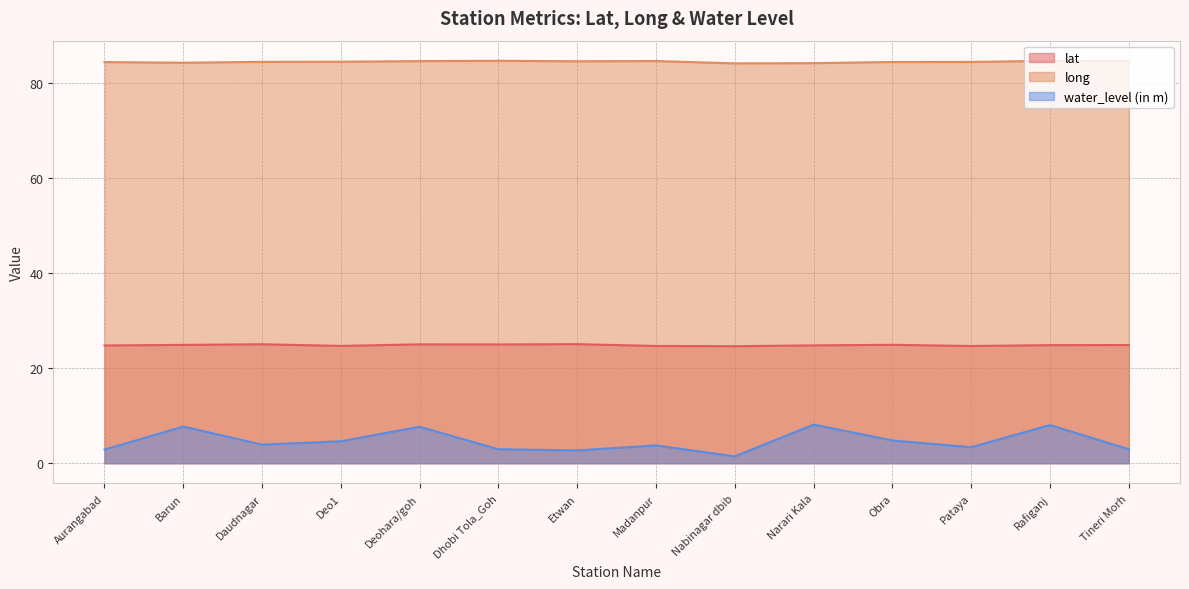

Reading right to left, list all the values displayed in this chart.

lat: 24.9	24.8	24.7	24.9	24.8	24.6	24.7	25.0	25.0	25.0	24.7	25.0	24.9	24.8
long: 84.6	84.6	84.4	84.4	84.1	84.1	84.6	84.5	84.6	84.6	84.5	84.4	84.2	84.4
water_level (in m): 2.9	8.0	3.4	4.8	8.1	1.4	3.8	2.7	2.9	7.7	4.6	3.9	7.7	2.9